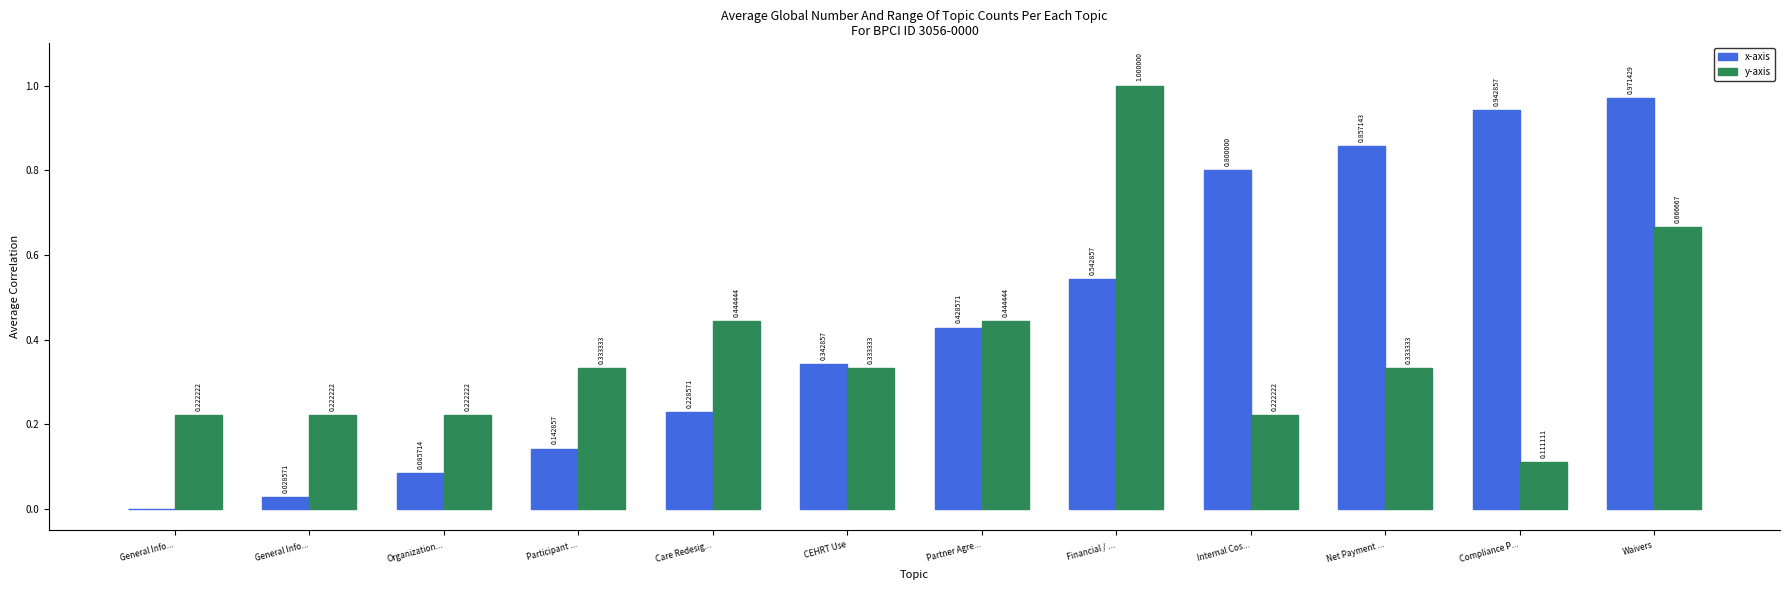

What are all the series names shown in the legend?

x-axis, y-axis